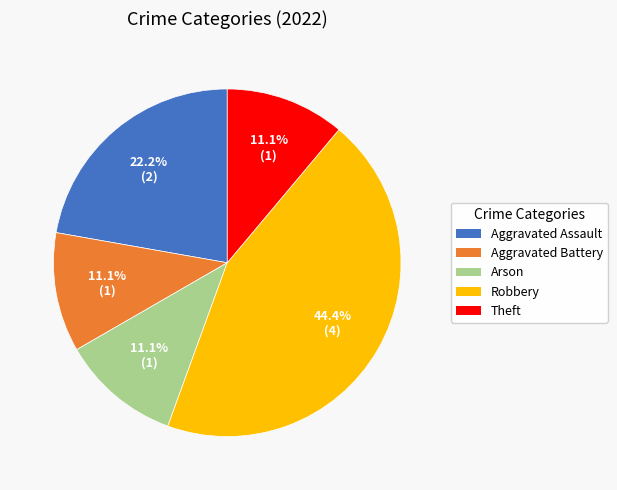

Which has a higher value, Robbery or Aggravated Battery?

Robbery